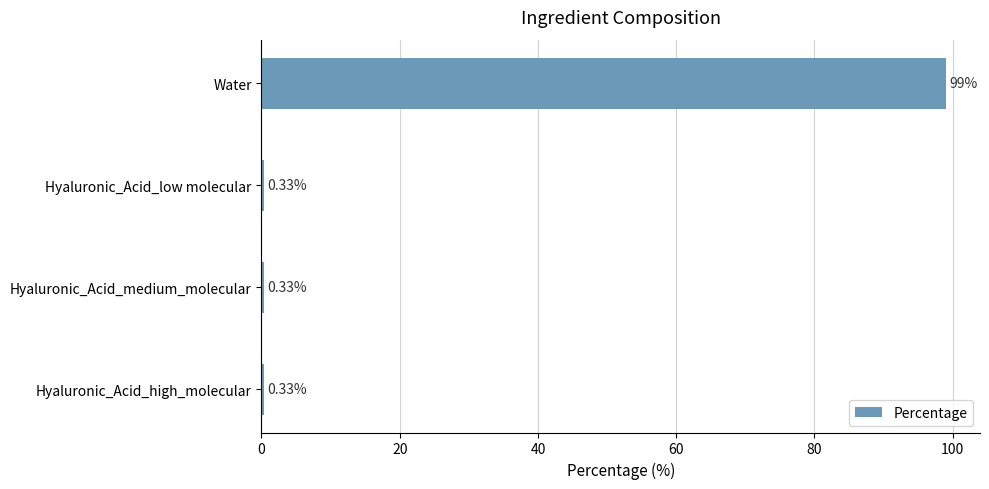

How many bars are there in total?

4